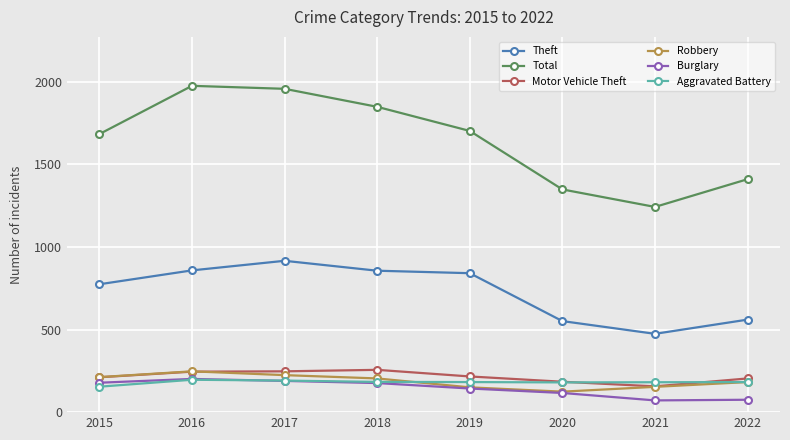

Is the value of Total at 2017 greater than the value of Robbery at 2016?

Yes